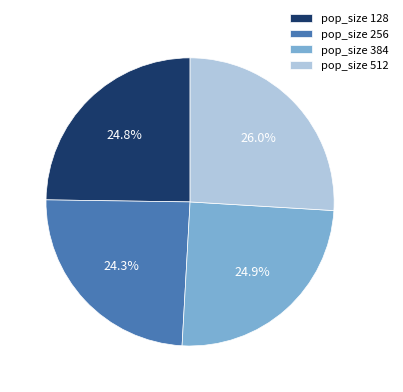

Which slice is the largest?

pop_size 512